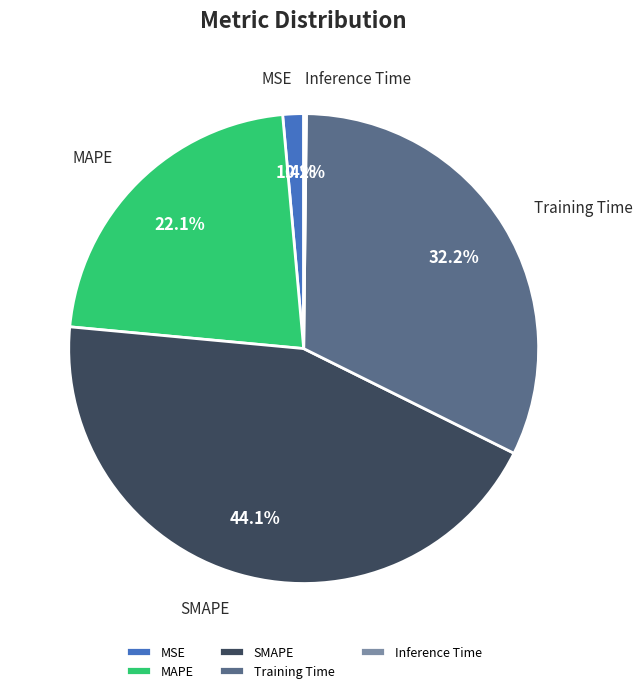

Between MAPE and MSE, which is larger?

MAPE